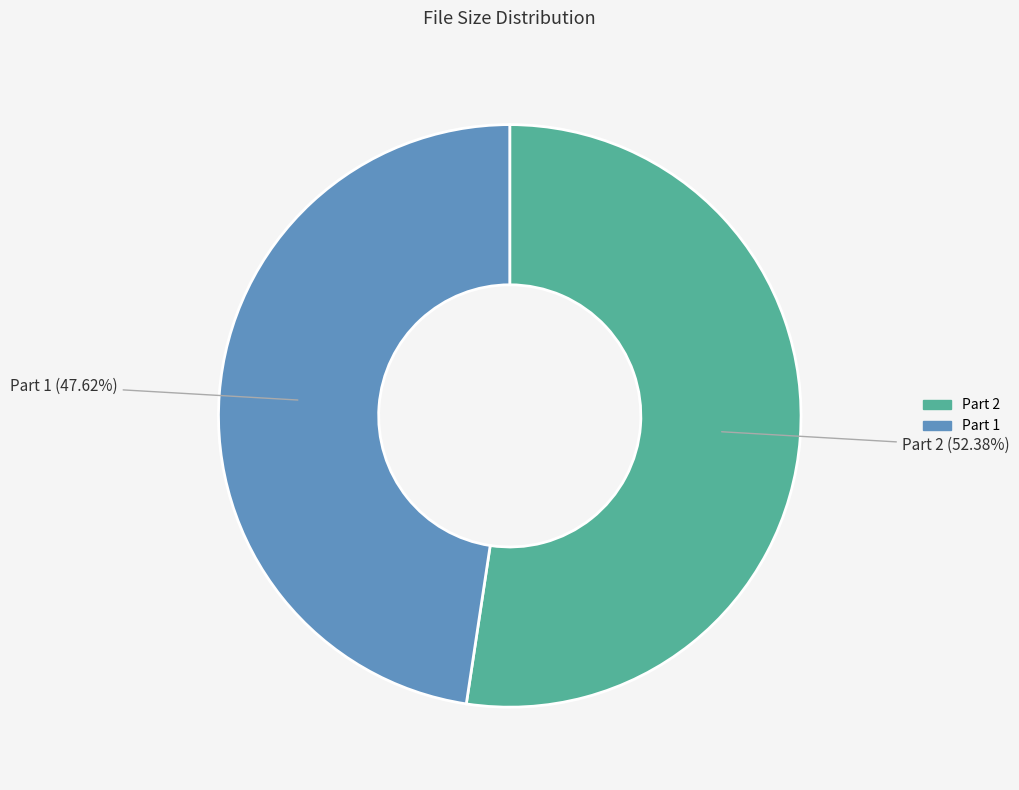

Which category has the biggest portion of the pie?

Part 2